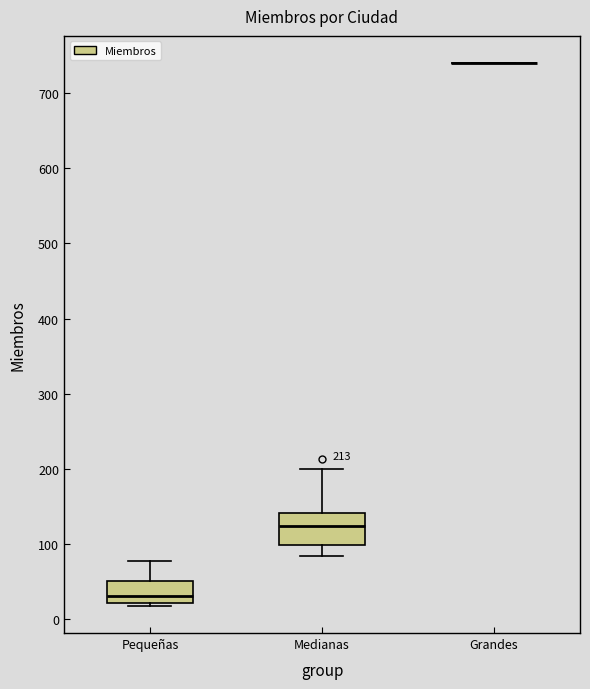

Comparing the boxes themselves (not the whiskers), which one is the tallest?

Medianas